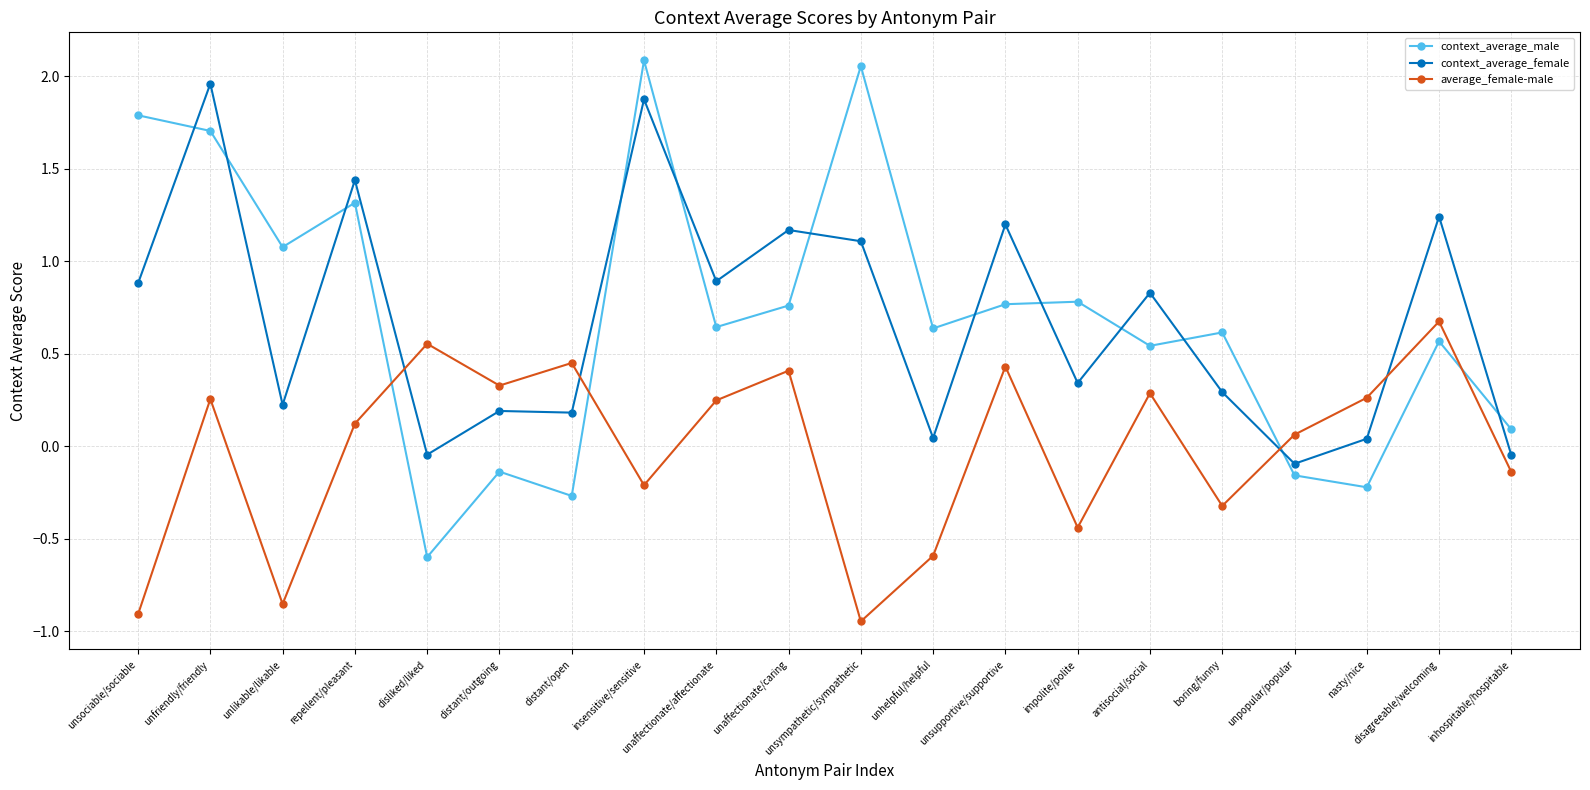

What position from the right is antisocial/social?

6